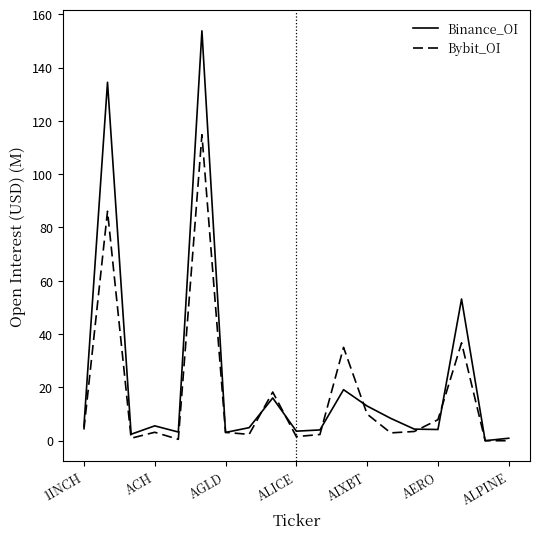

True or false: Bybit_OI has more than 2 points higher than both neighbors.

True